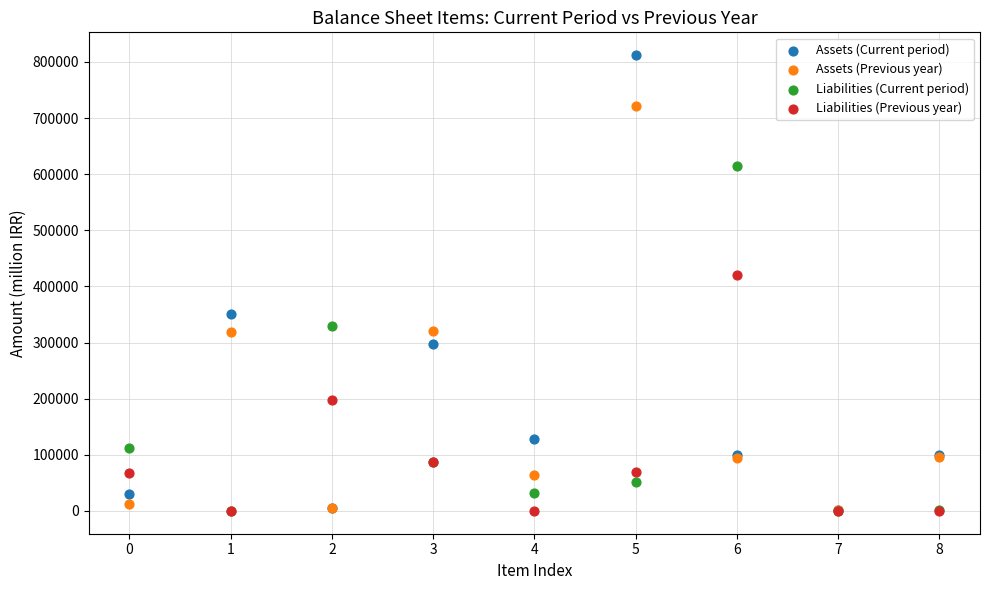

Across all series, what Y value is closest to 406105?

420885